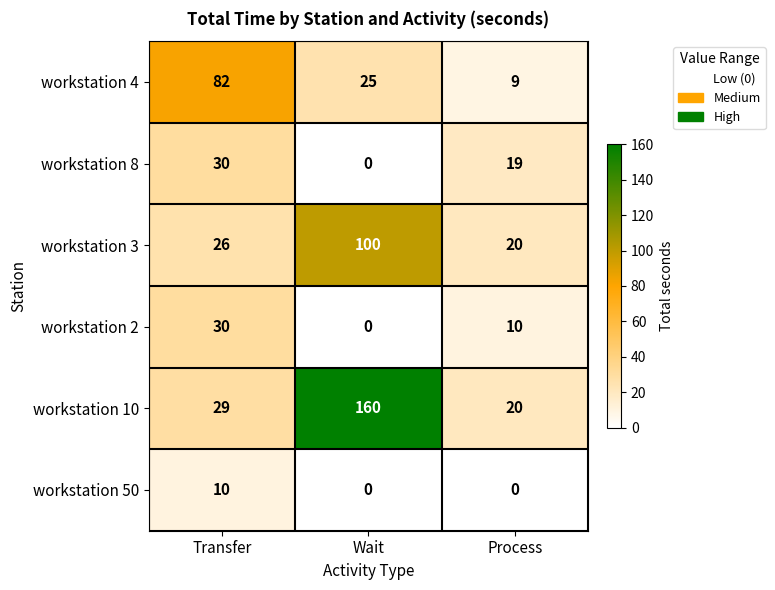

Where is workstation 8 nearest to the value 15?

Process